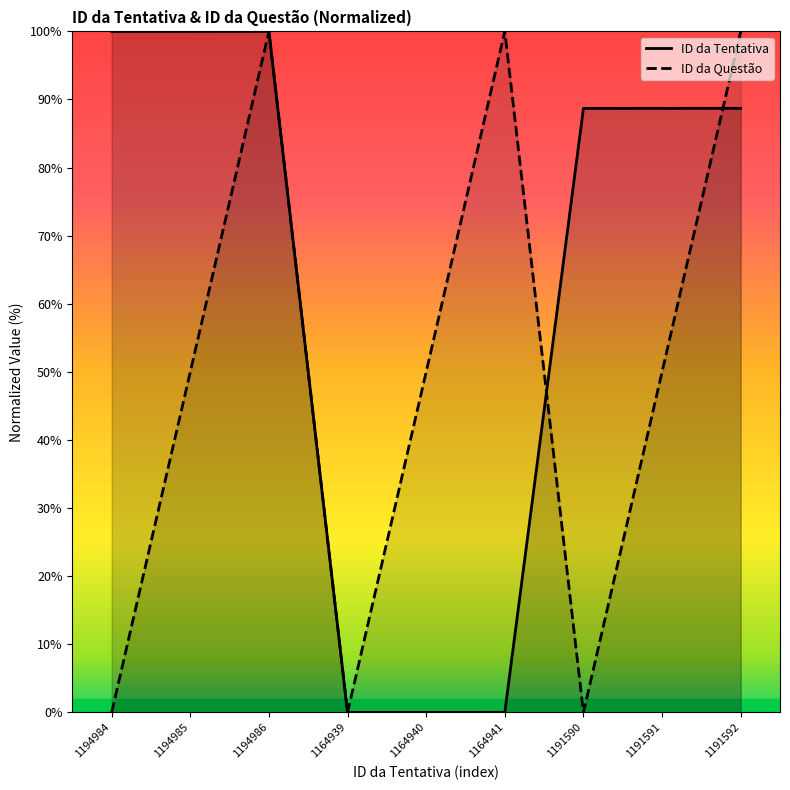

How many series are shown in this chart?

2